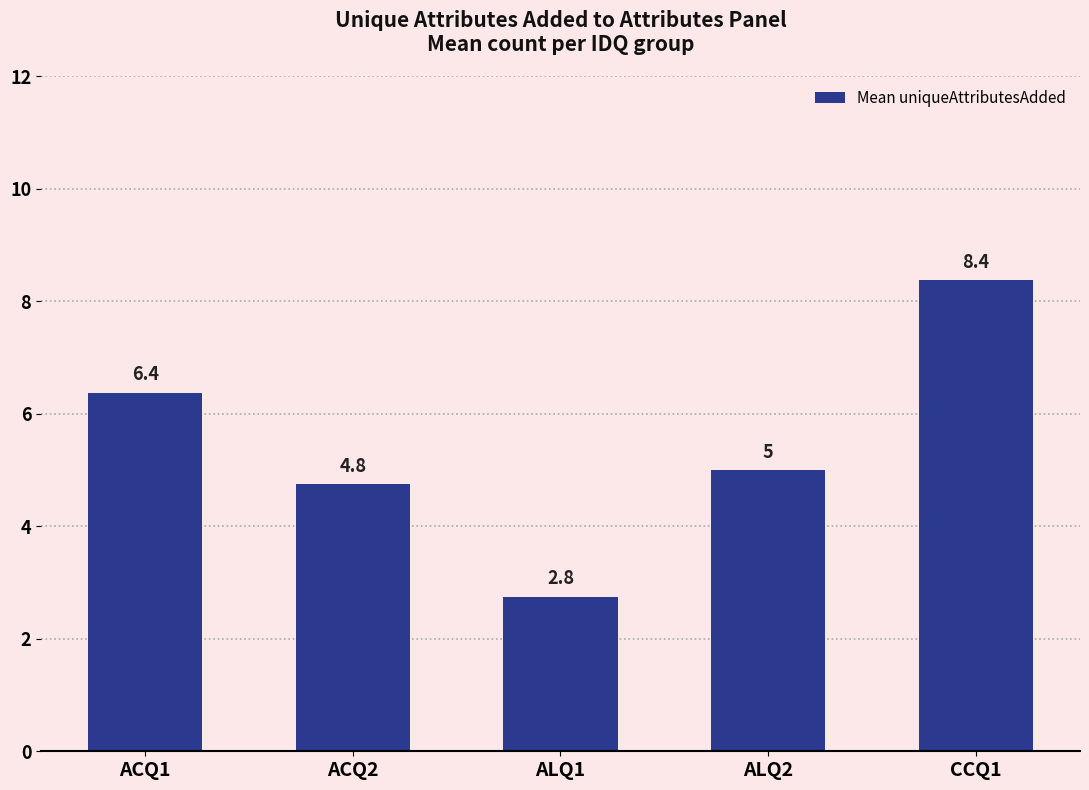

The chart shows a value of 4.8 at ACQ2. True or false?

True